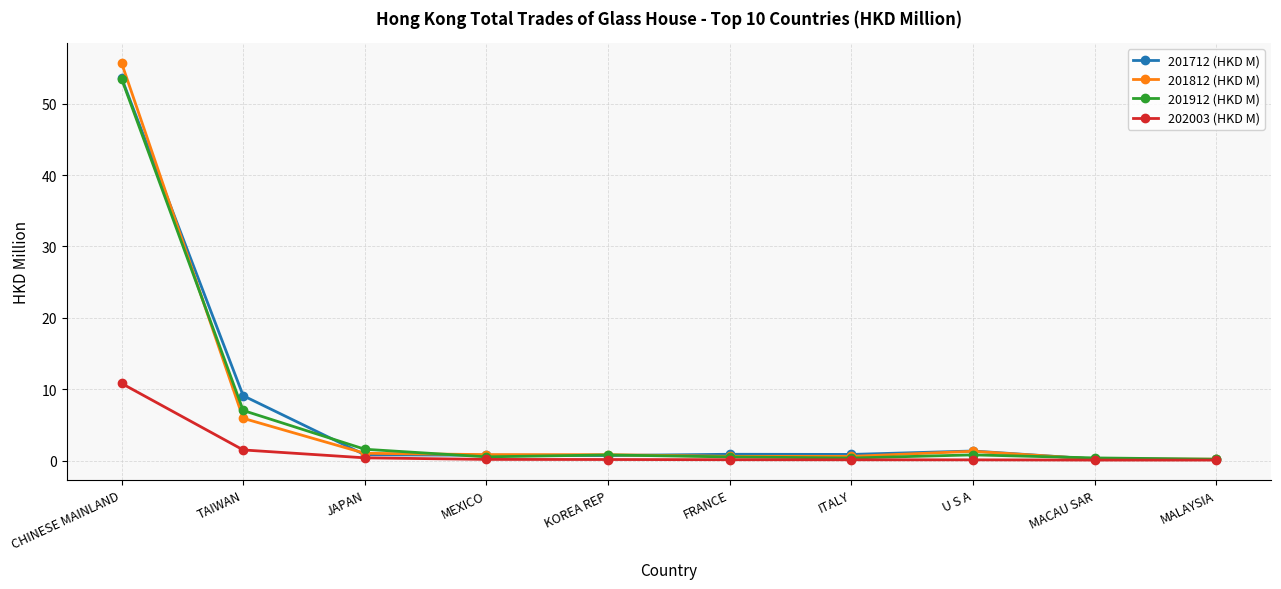

What is the label of the 8th point from the right?

JAPAN